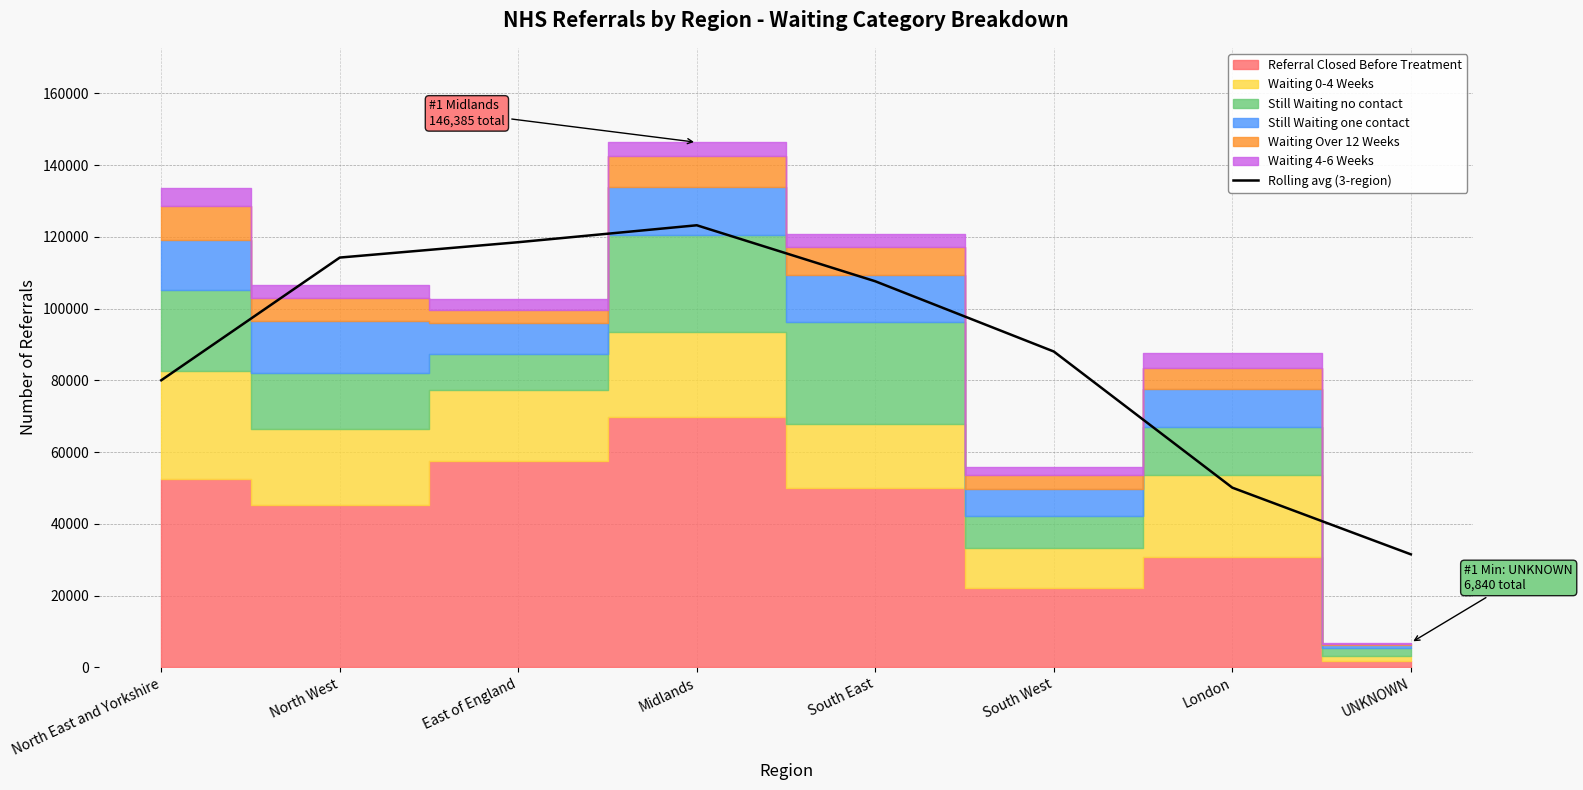

True or false: there are more than 1 points higher than both neighbors.

False